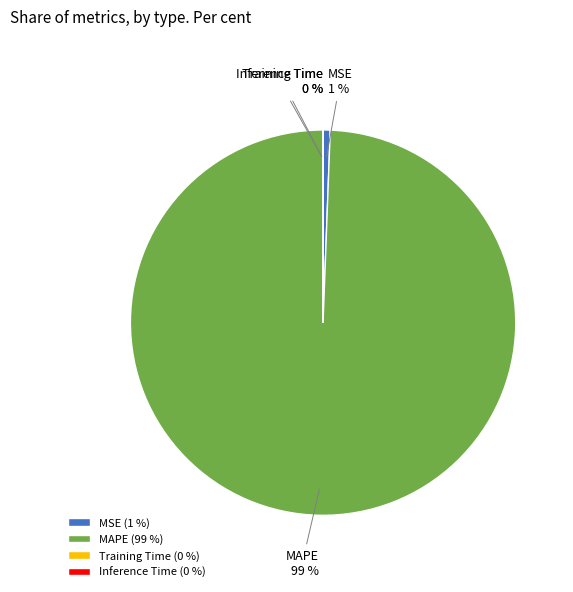

Does any single category account for the majority?

Yes